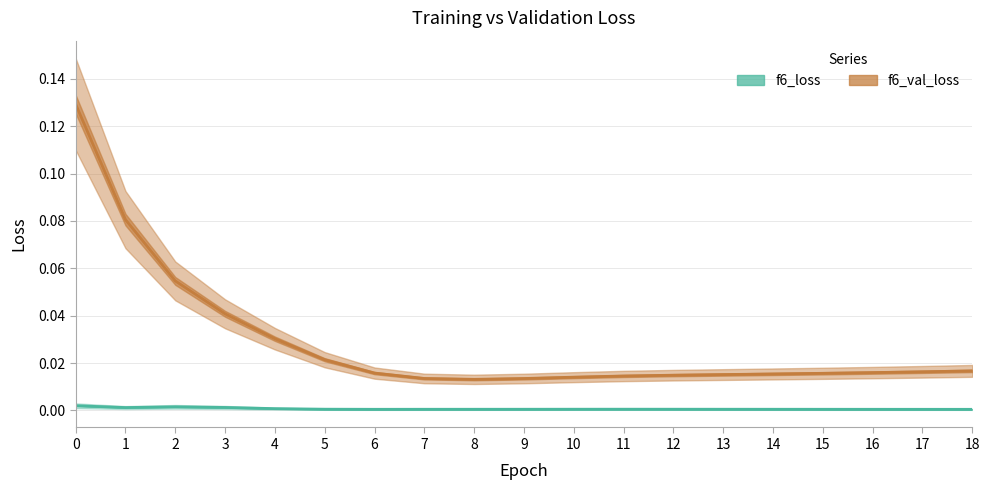

In f6_loss, how many points are lower than both neighbors (excluding endpoints)?

2